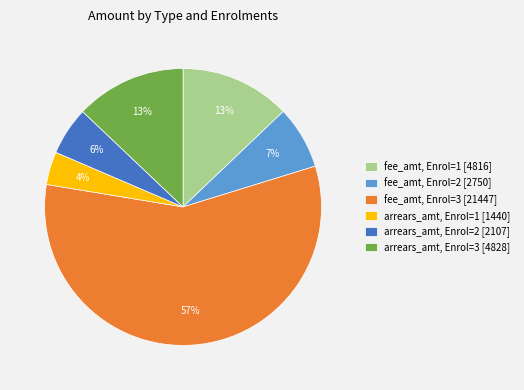

Between arrears_amt, Enrol=1 [1440] and fee_amt, Enrol=3 [21447], which is larger?

fee_amt, Enrol=3 [21447]